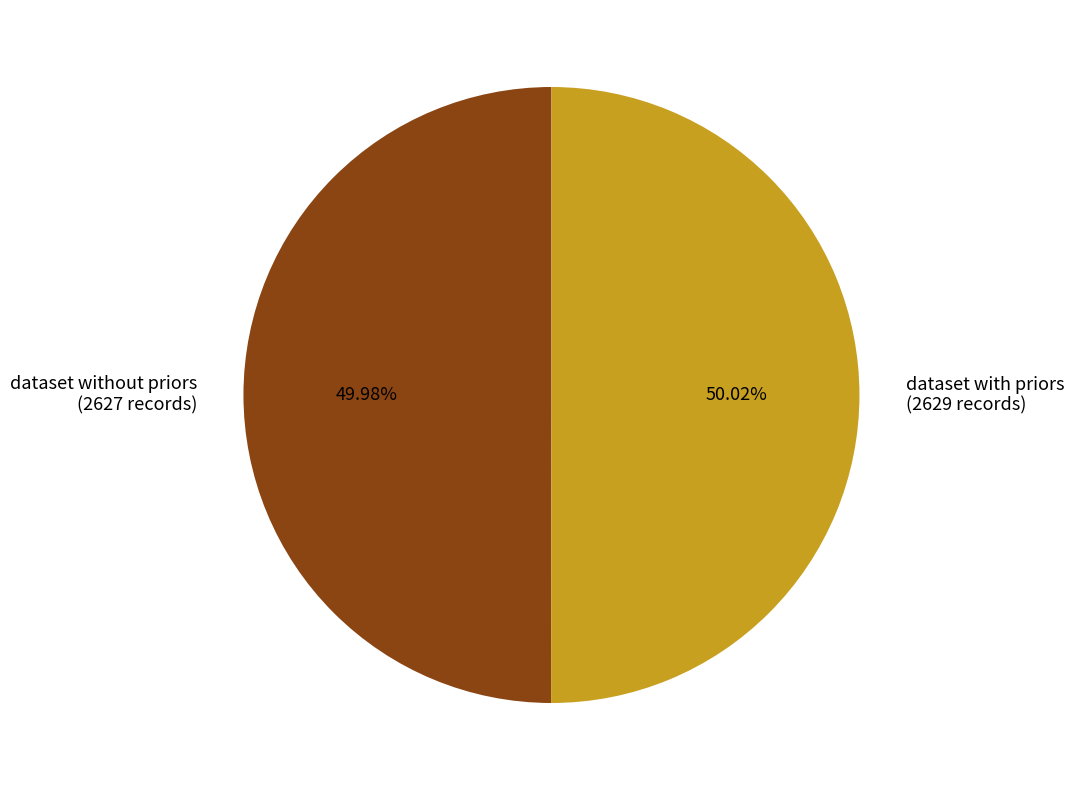

Do dataset with priors (2629 records) and dataset without priors (2627 records) together represent more than half of the pie?

Yes